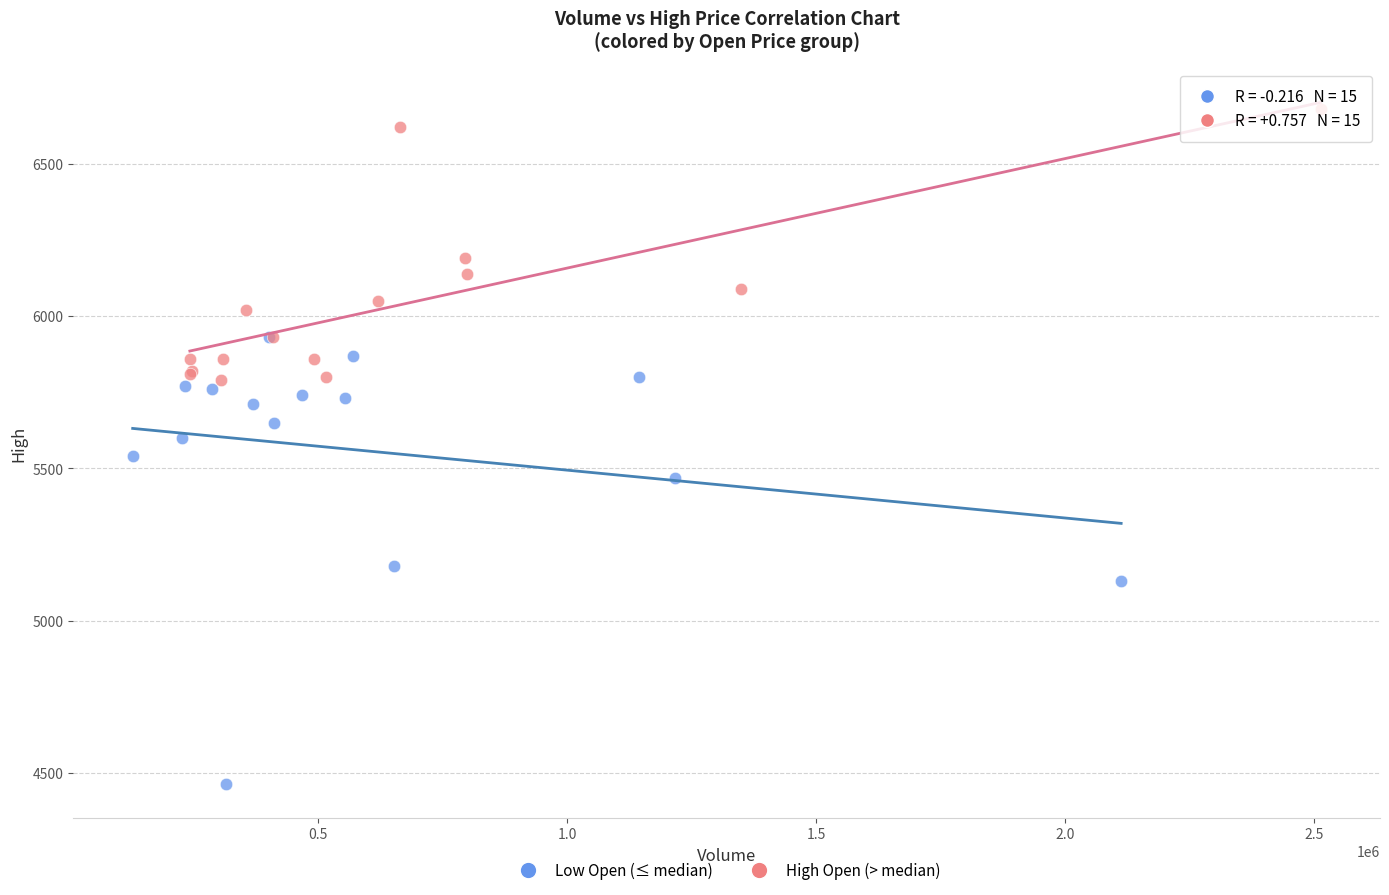

Which series has the largest Y range (max minus min)?

Low Open (≤ median)